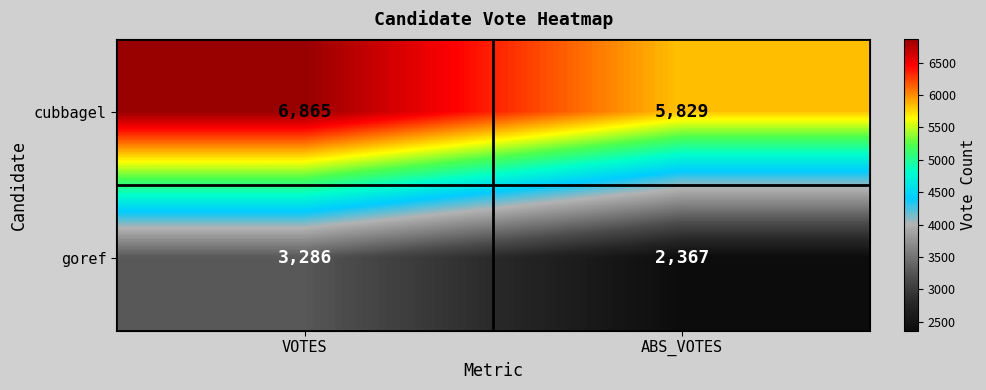

What is the smallest value displayed?

2367